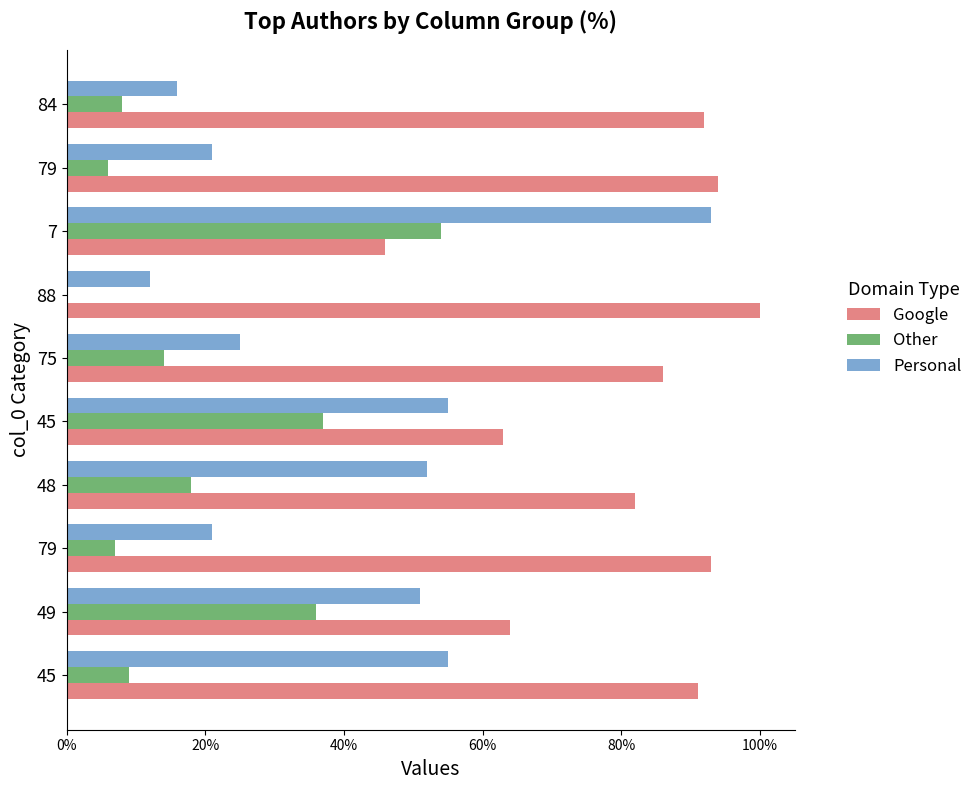

What is the average value of the Personal series?

40